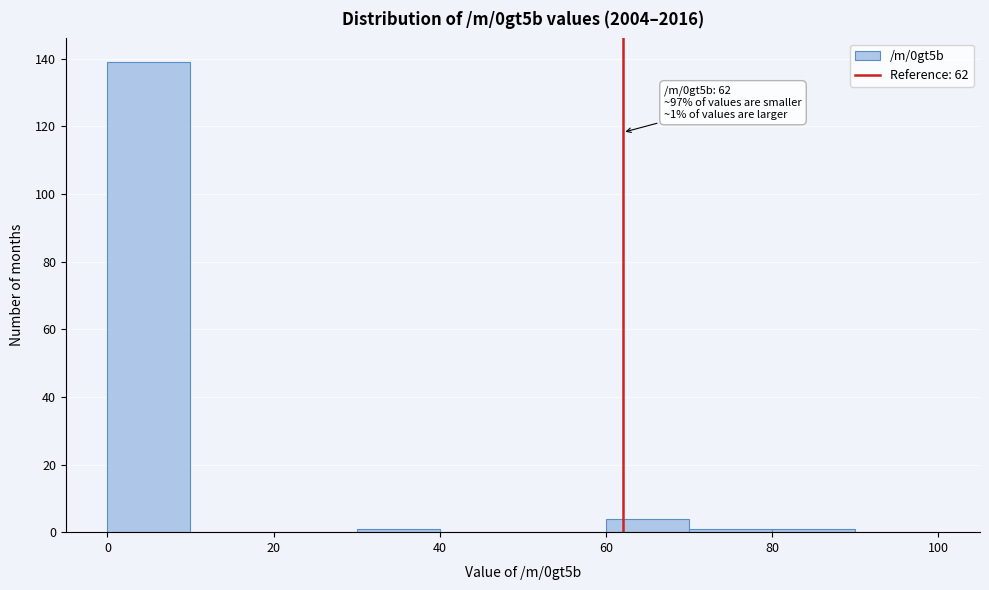

Which range on the x-axis has the tallest bar?

0 to 10